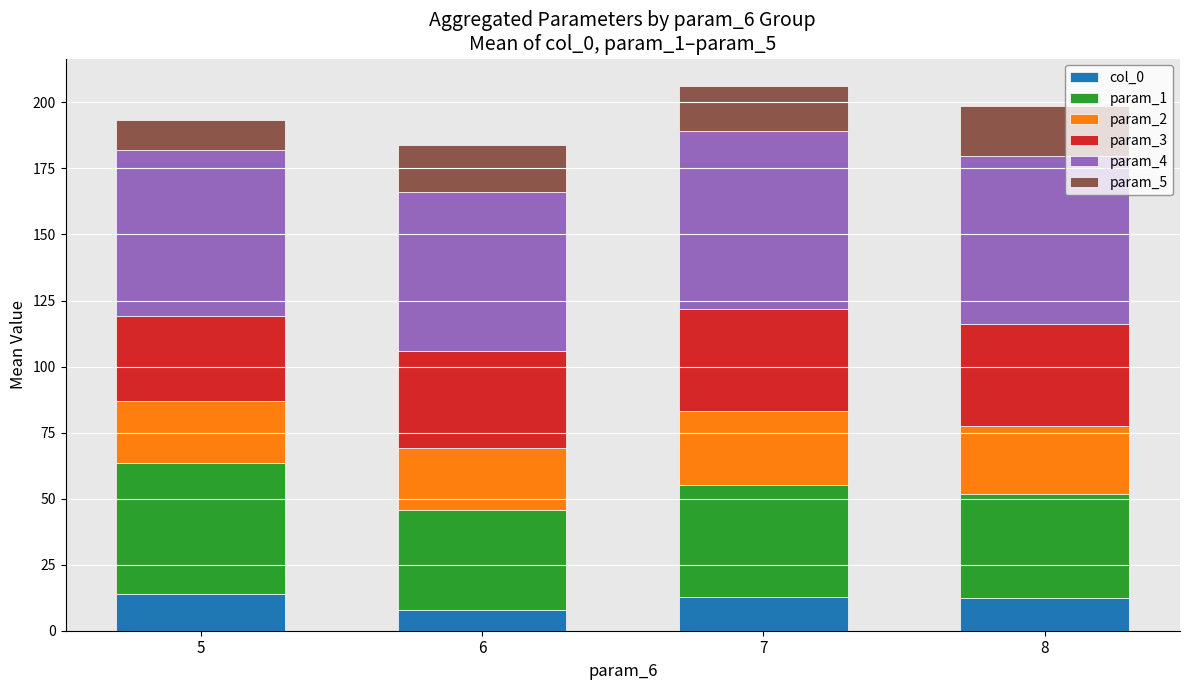

Is it true that col_0 equals 14.0 at 5?

True